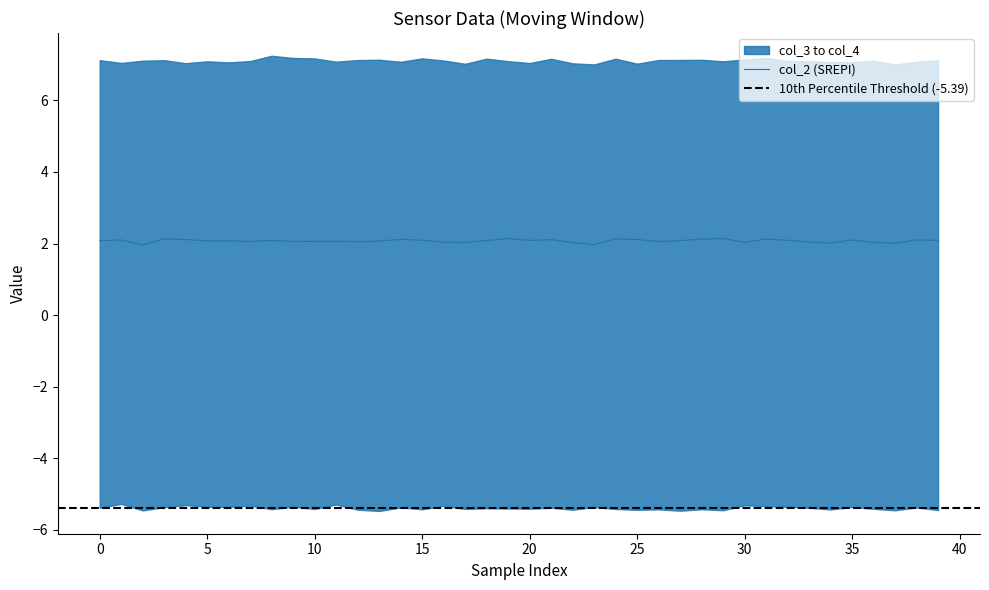

What is the spread (max minus min) of values at 7?

12.4